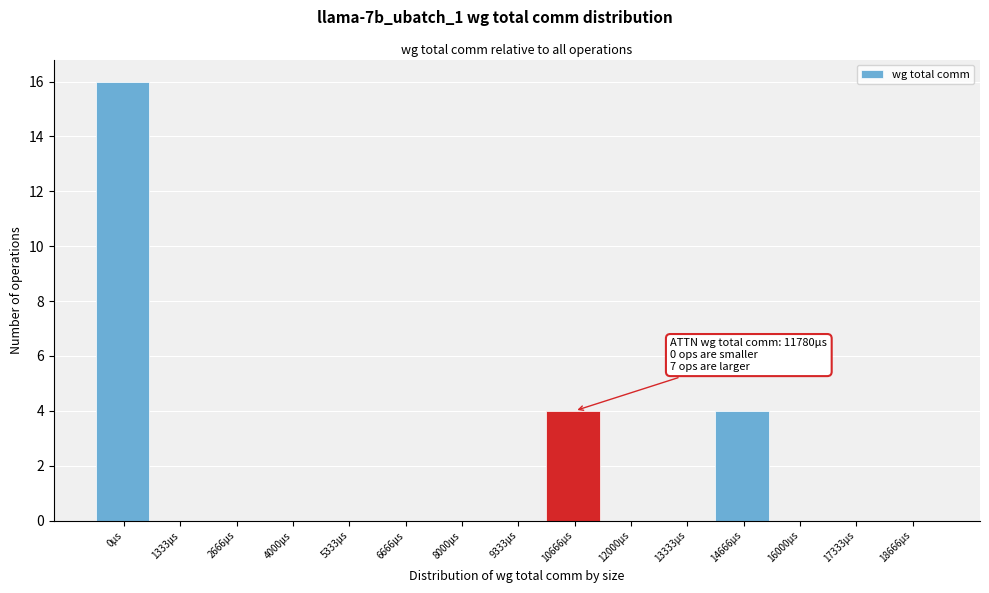

Reading left to right, transcribe all the data shown in this chart.

0μs=16	1333μs=0	2666μs=0	4000μs=0	5333μs=0	6666μs=0	8000μs=0	9333μs=0	10666μs=4	12000μs=0	13333μs=0	14666μs=4	16000μs=0	17333μs=0	18666μs=0